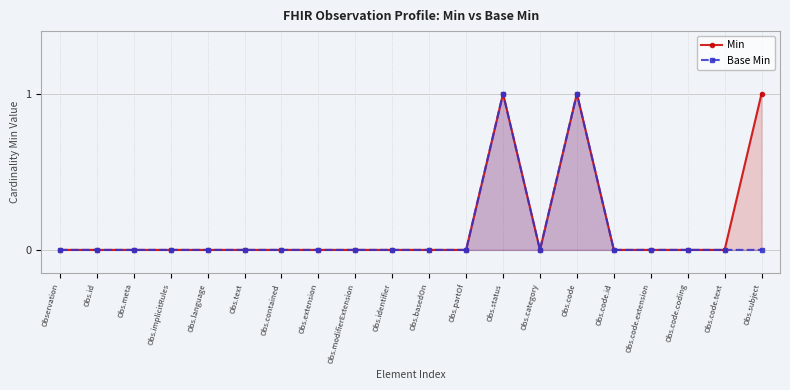

The Base Min series shows 0 at Obs.extension. True or false?

True